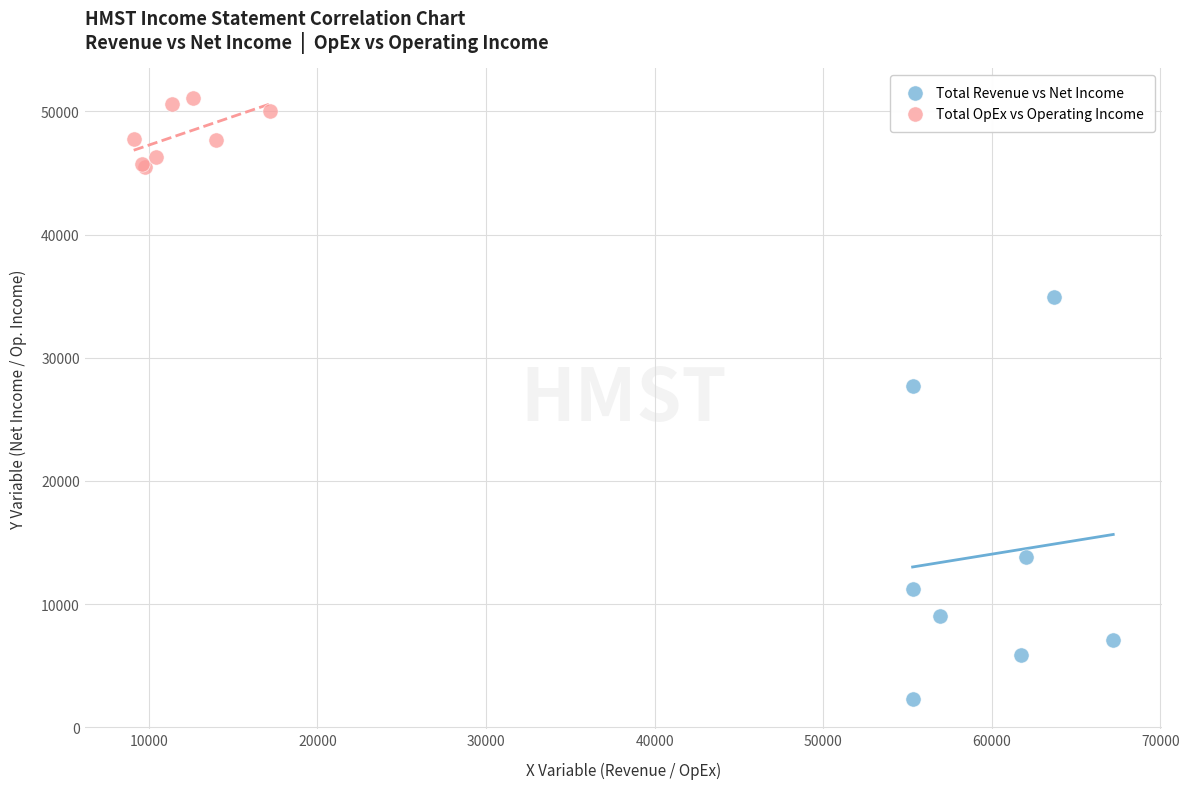

What are all the series names shown in the legend?

Total Revenue vs Net Income, Total OpEx vs Operating Income